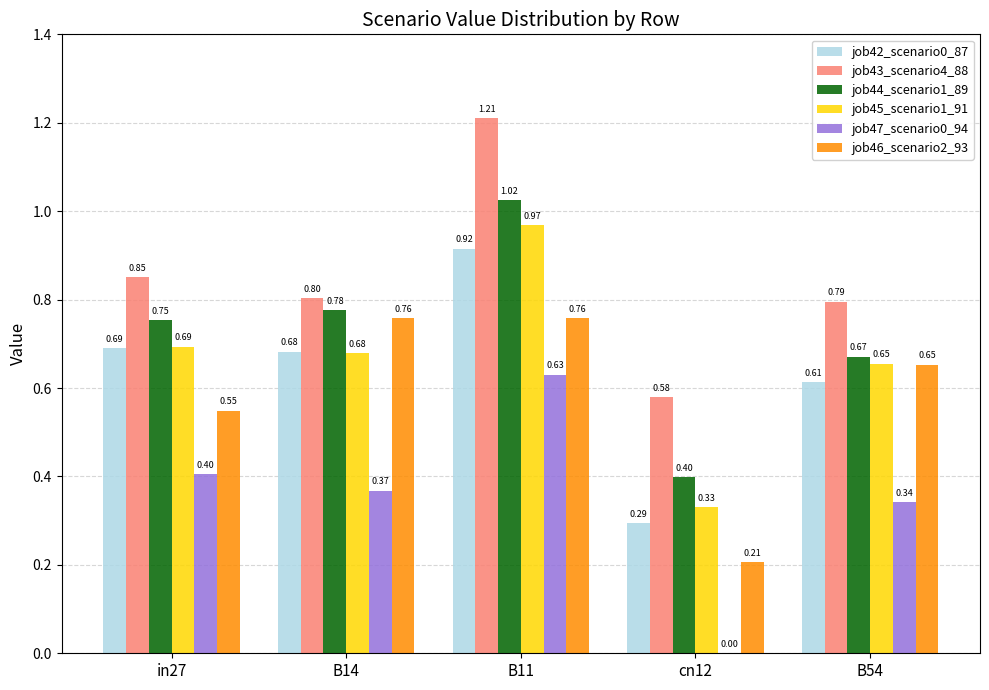

Is the value of job45_scenario1_91 at B14 greater than the value of job44_scenario1_89 at B14?

No